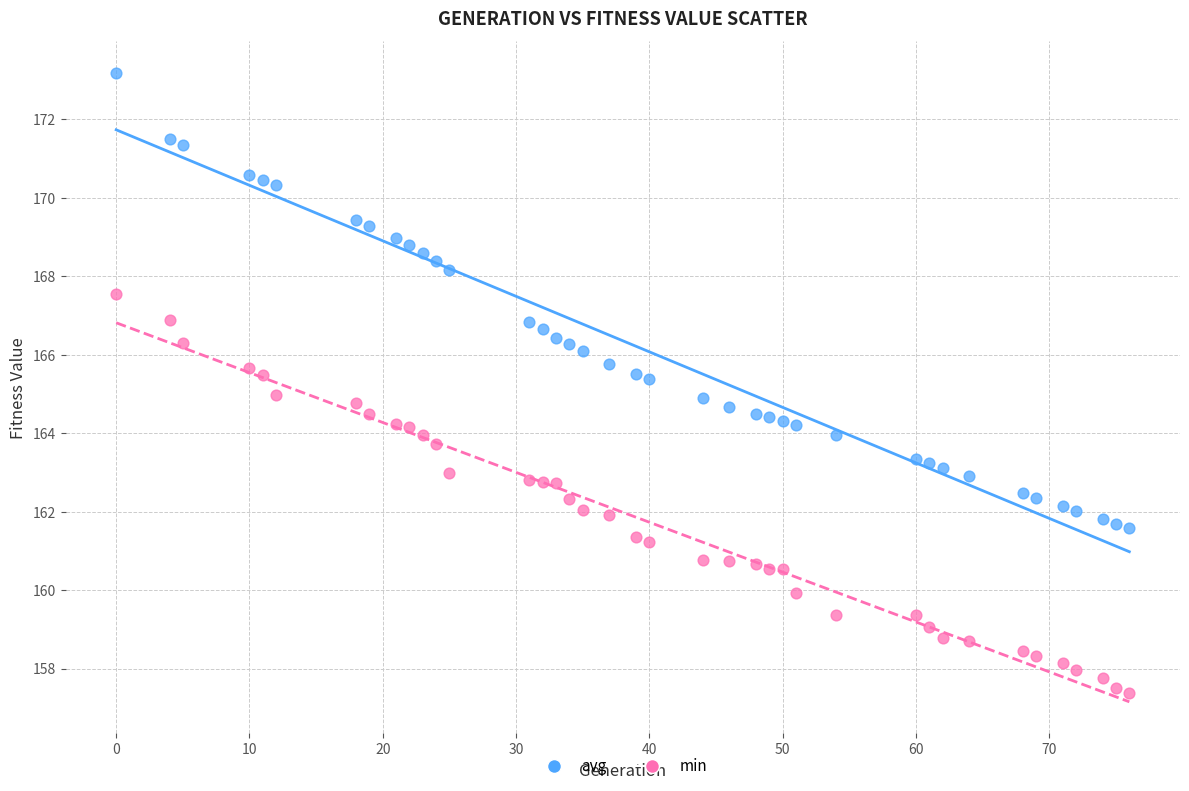

What is the X range (max minus min) for the scatter plot?

76.0